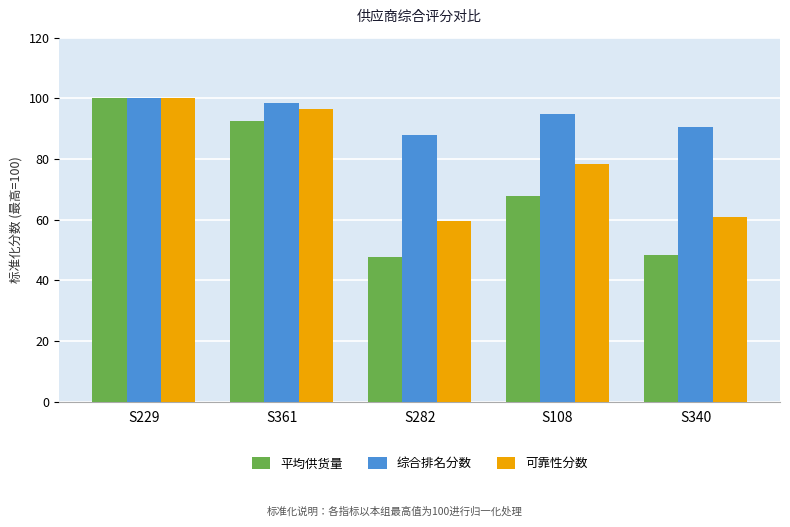

The 综合排名分数 series shows 117.2 at S282. True or false?

False